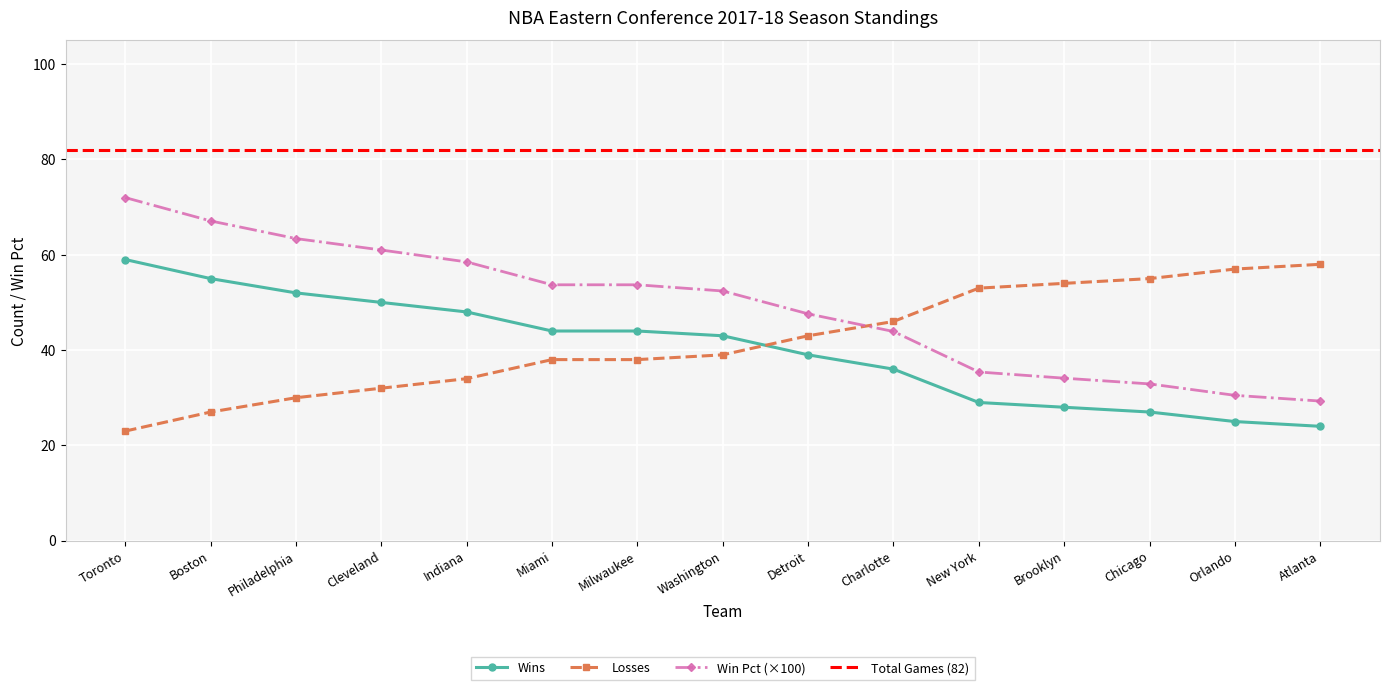

At which category does the chart reach its peak across all series?

Toronto